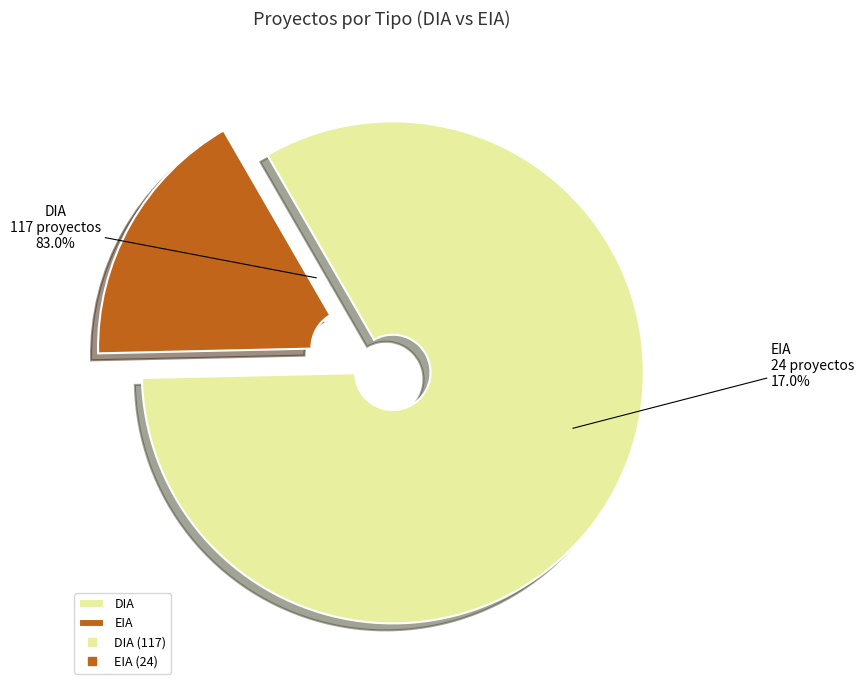

To the nearest percent, what is the combined percentage of DIA and EIA?

100%